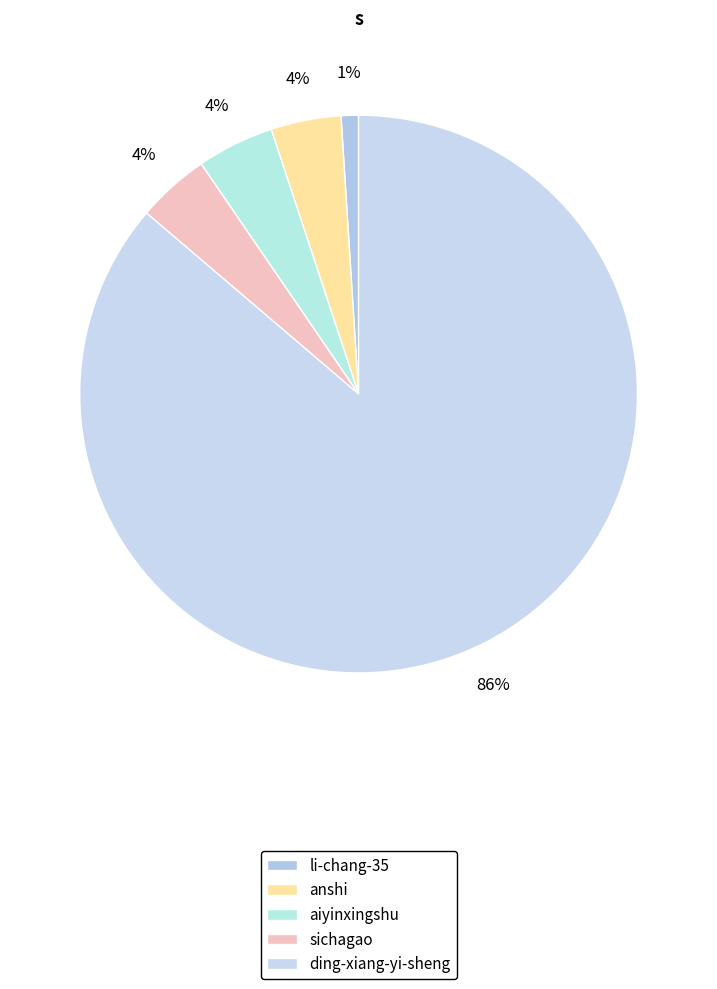

What percentage do anshi and sichagao together represent?

8.3%